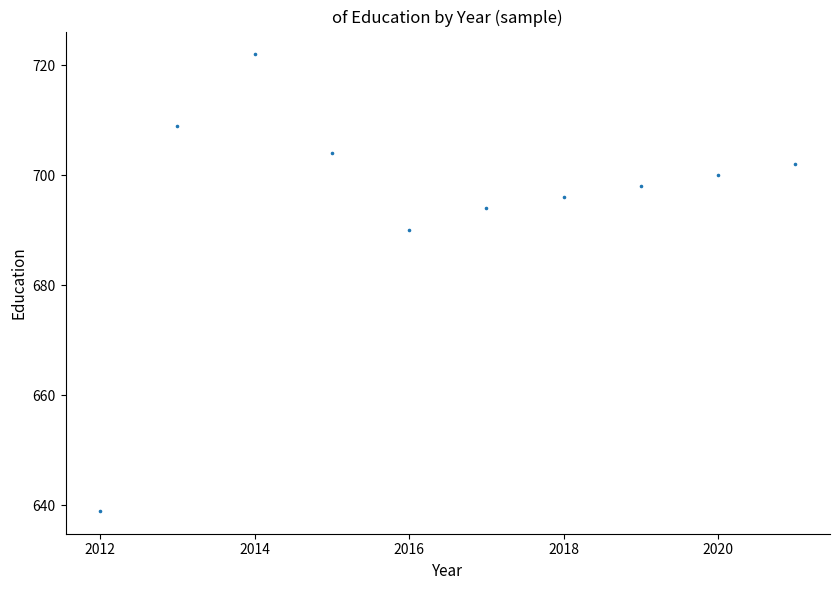

What is the range of Y values (max minus min)?

83